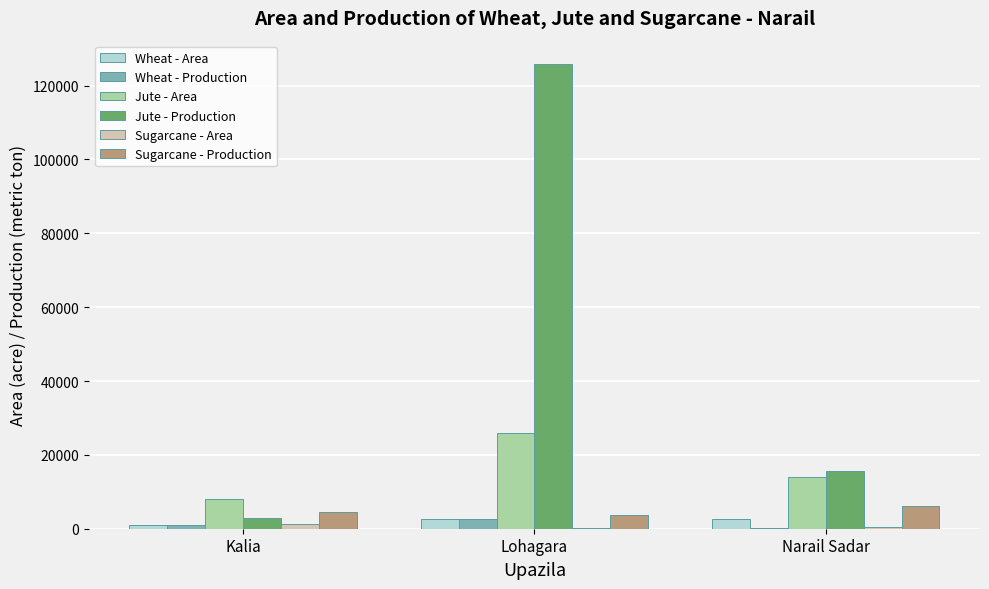

What is the maximum value shown in the chart?

125880